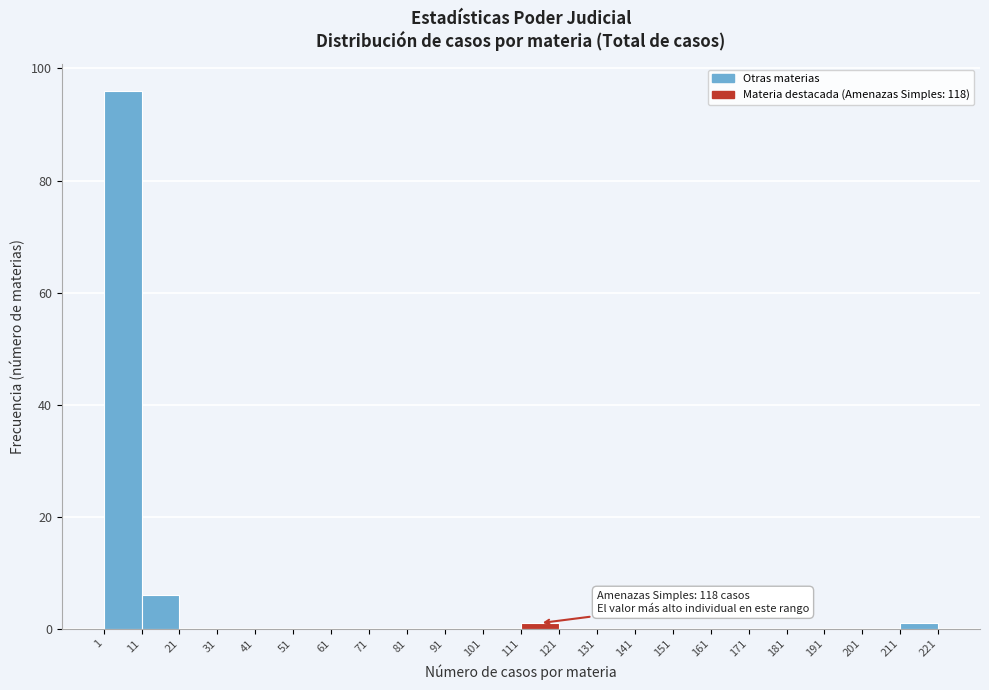

Over which range of the x-axis is the bar tallest?

1 to 11